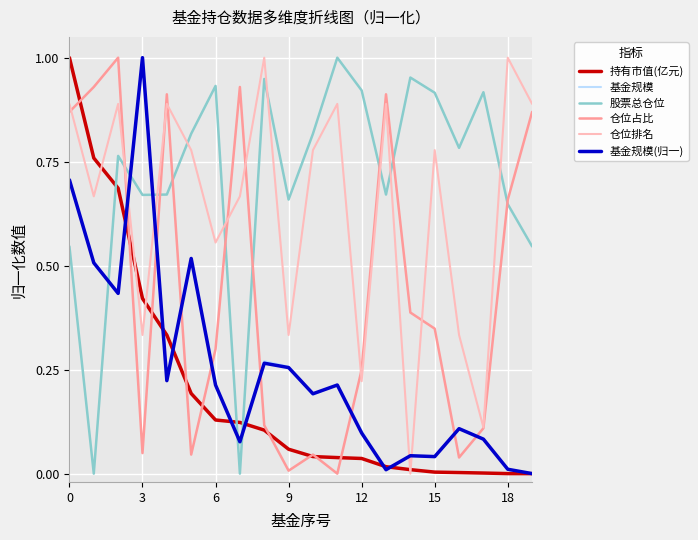

True or false: 持有市值(亿元) and 股票总仓位 cross at least once.

True